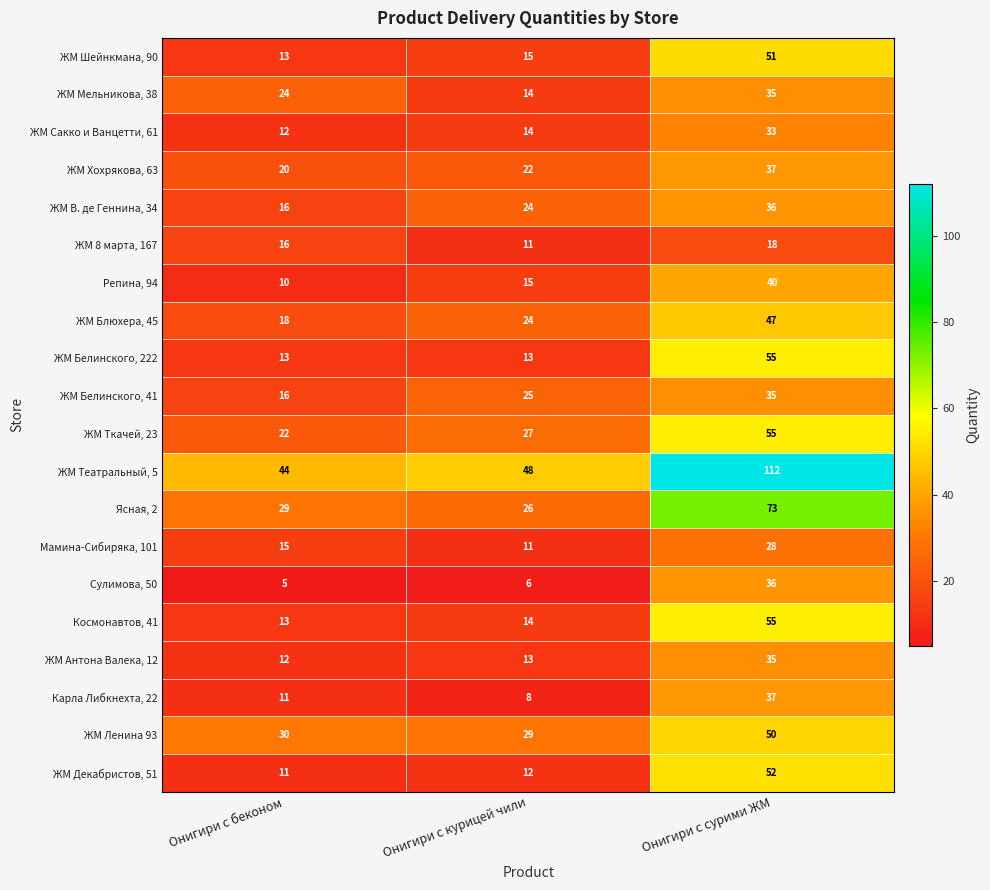

How many categories are shown in the chart?

3